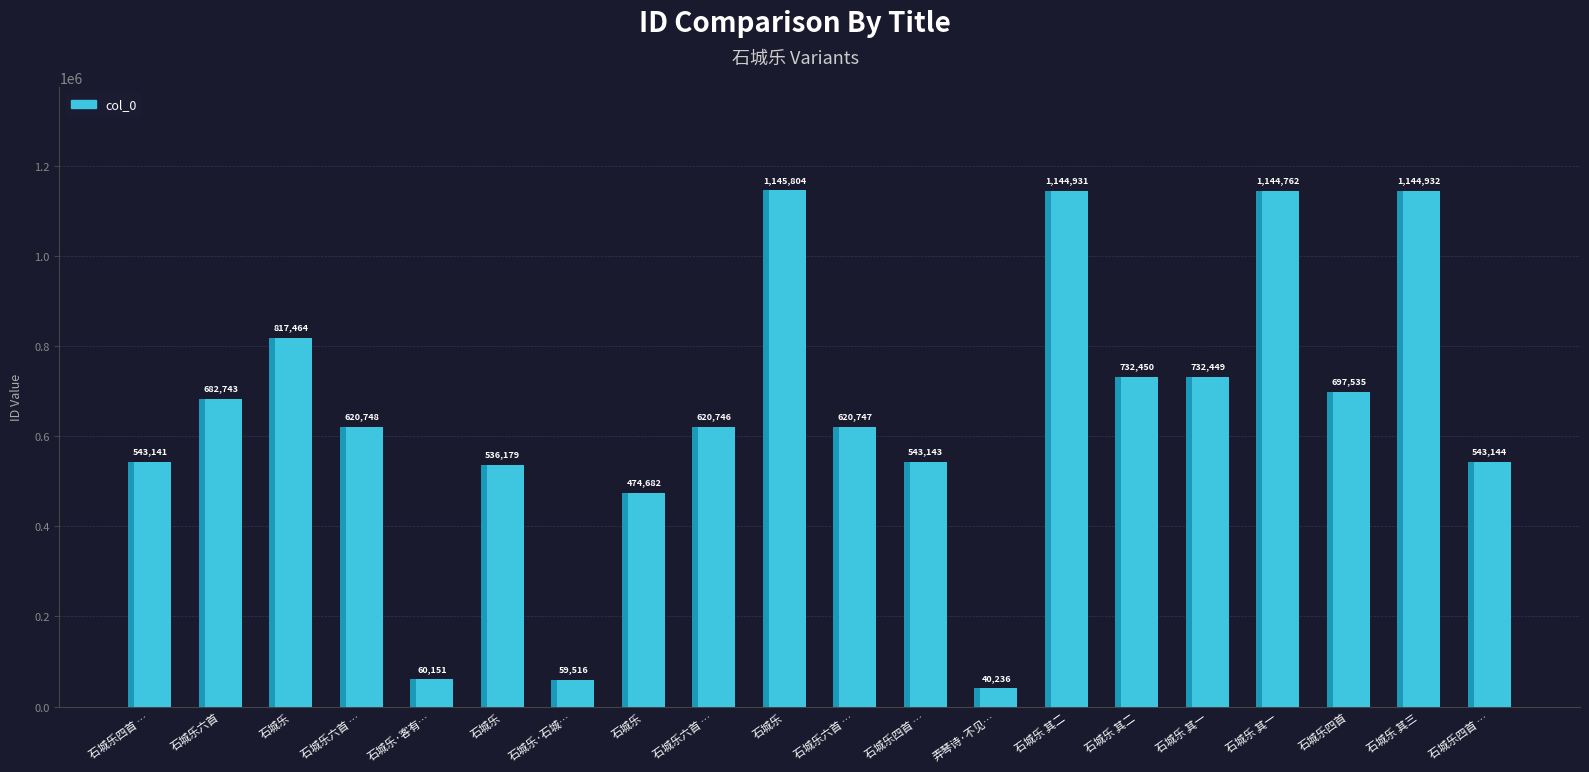

Where does the data first go above 620748?

石城乐六首